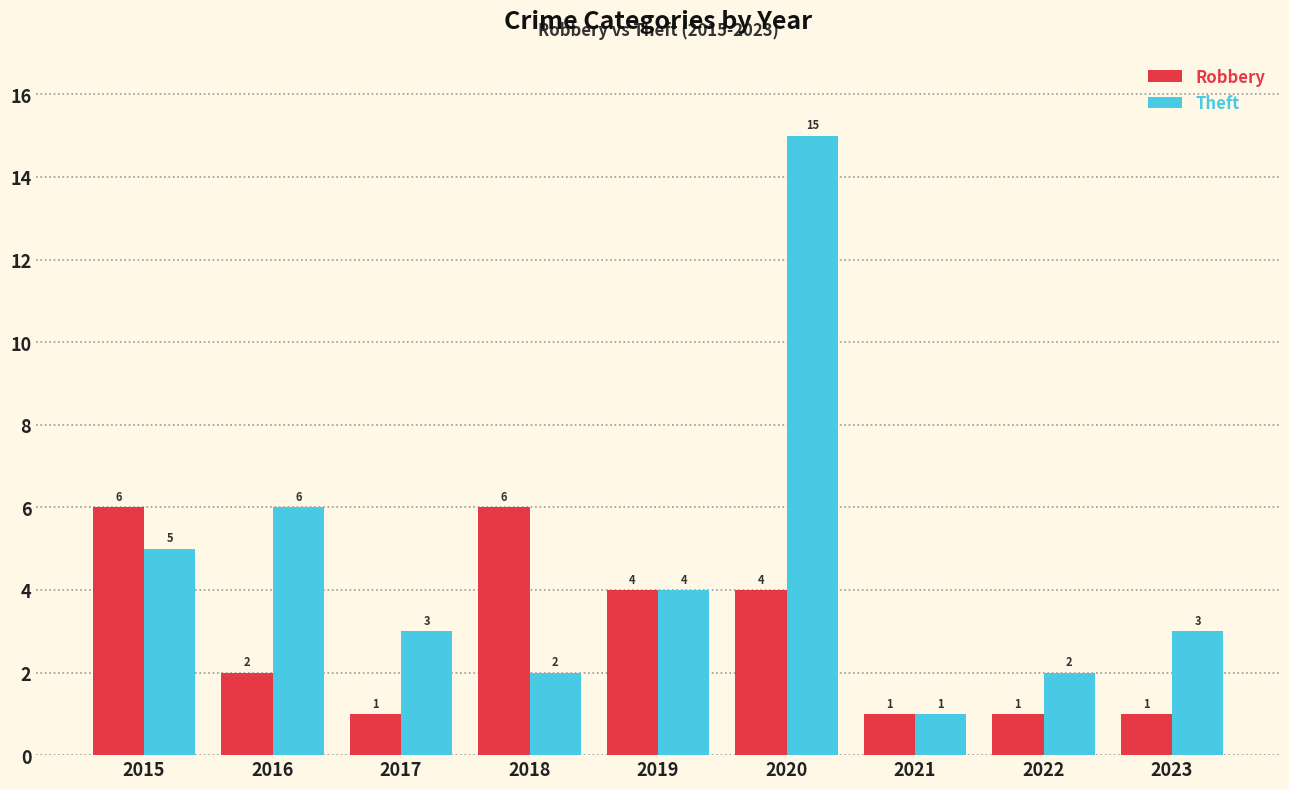

What is the total value across all series at 2016?

8